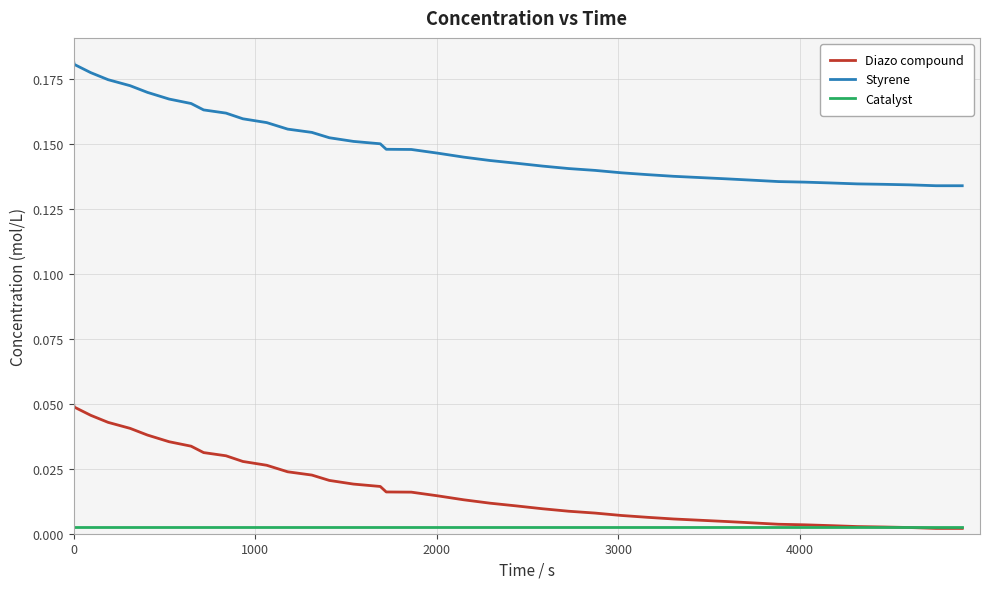

True or false: Styrene and Catalyst cross at least once.

False